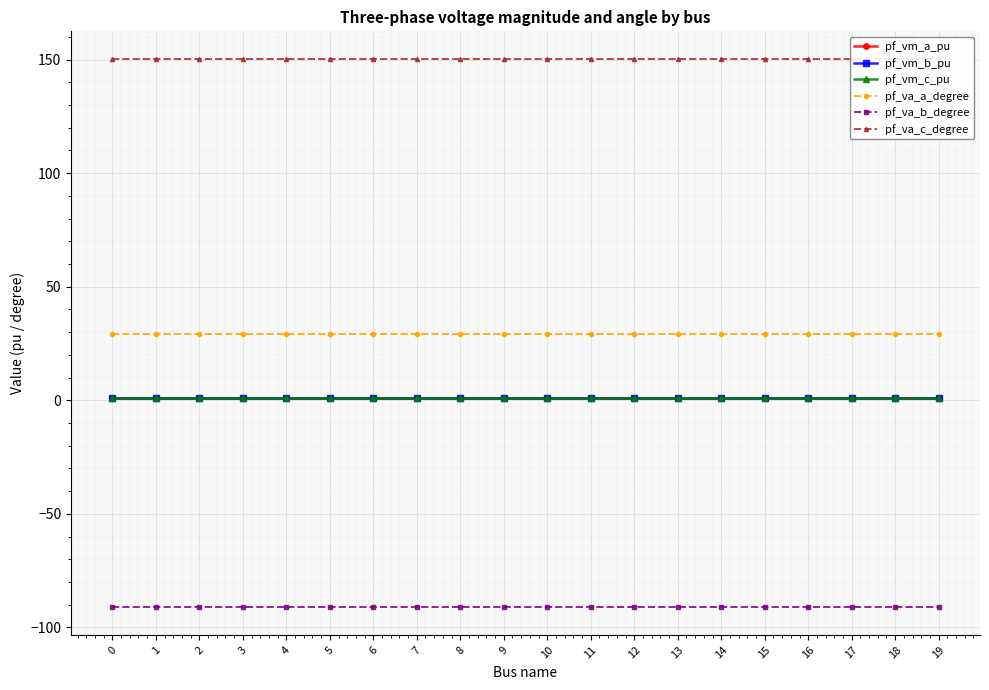

Reading left to right, what are all the values shown in this chart?

pf_vm_a_pu: 1.0	1.0	1.0	1.0	1.0	1.0	1.0	1.0	1.0	1.0	1.0	1.0	1.0	1.0	1.0	1.0	1.0	1.0	1.0	1.0
pf_vm_b_pu: 1.0	1.0	1.0	1.0	1.0	1.0	1.0	1.0	1.0	1.0	1.0	1.0	1.0	1.0	1.0	1.0	1.0	1.0	1.0	1.0
pf_vm_c_pu: 1.0	1.0	1.0	1.0	1.0	1.0	1.0	1.0	1.0	1.0	1.0	1.0	1.0	1.0	1.0	1.0	1.0	1.0	1.0	1.0
pf_va_a_degree: 29.0	29.0	29.0	29.0	29.0	29.0	29.0	29.0	29.0	29.0	29.0	29.0	29.0	29.0	29.0	29.0	29.0	29.0	29.0	29.0
pf_va_b_degree: -91.2	-91.2	-91.2	-91.2	-91.2	-91.2	-91.2	-91.2	-91.2	-91.2	-91.2	-91.2	-91.2	-91.2	-91.2	-91.2	-91.2	-91.2	-91.2	-91.2
pf_va_c_degree: 150.4	150.4	150.4	150.4	150.4	150.4	150.4	150.4	150.4	150.4	150.4	150.4	150.4	150.4	150.4	150.4	150.4	150.4	150.4	150.4